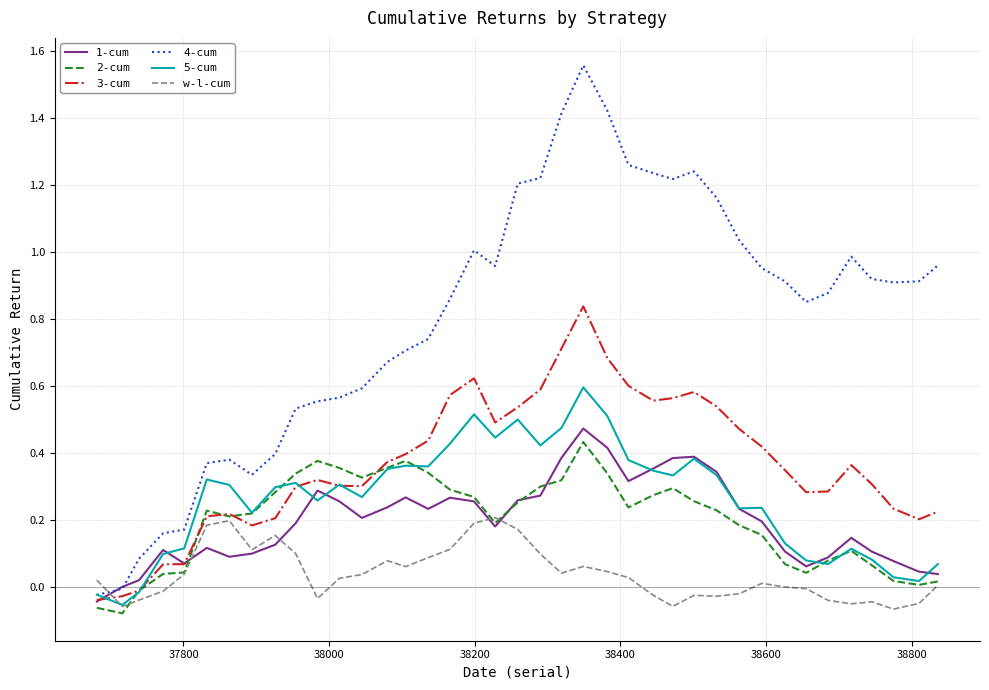

Which series has the largest range (max minus min)?

4-cum